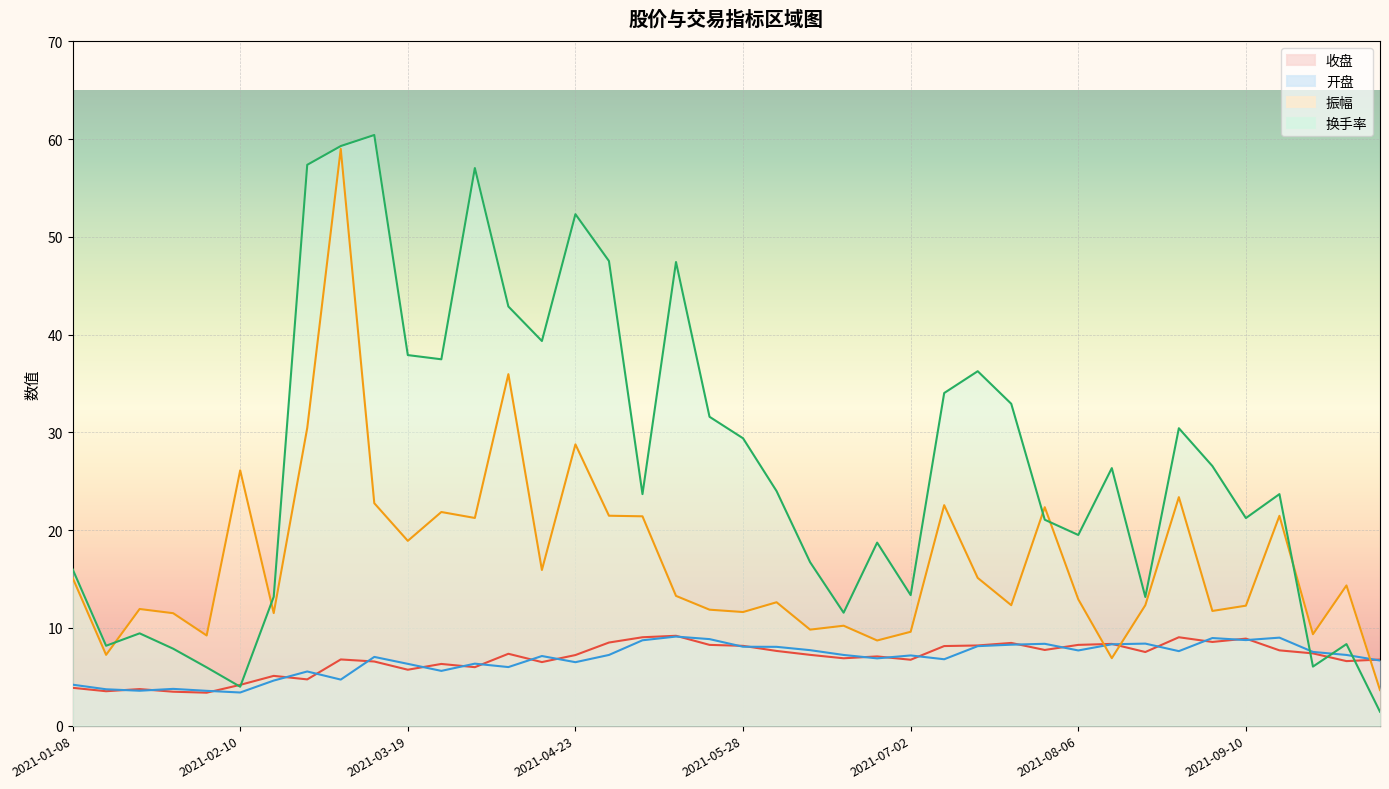

What are all the series names shown in the legend?

收盘, 开盘, 振幅, 换手率